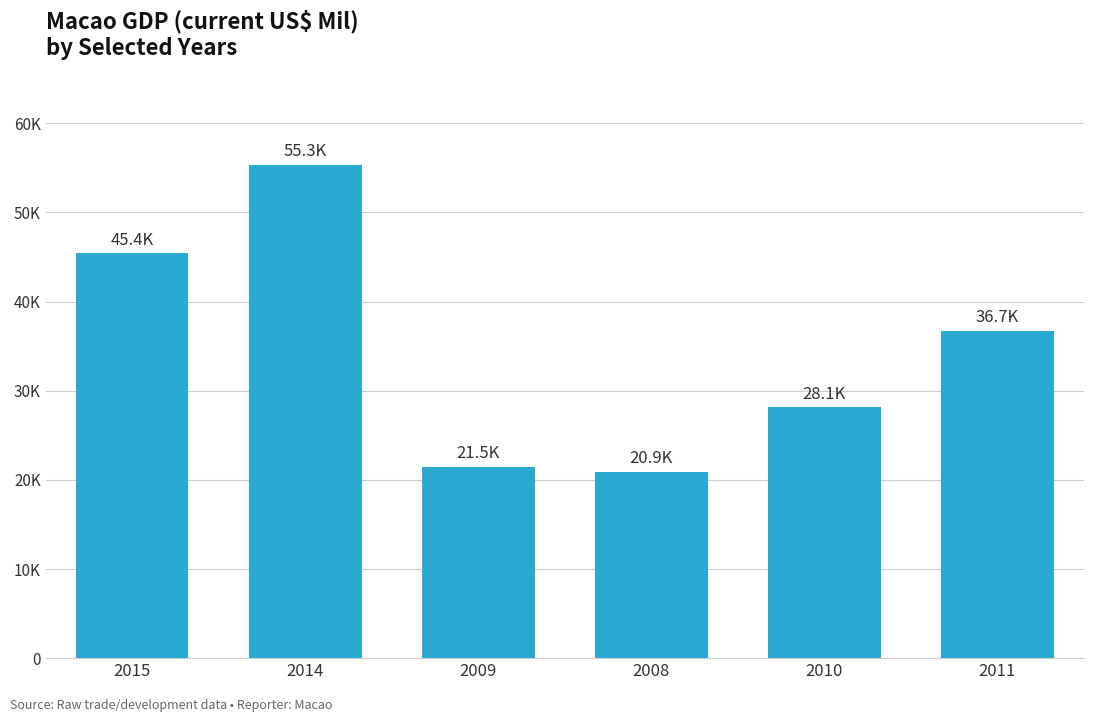

Does the chart contain any negative values?

No